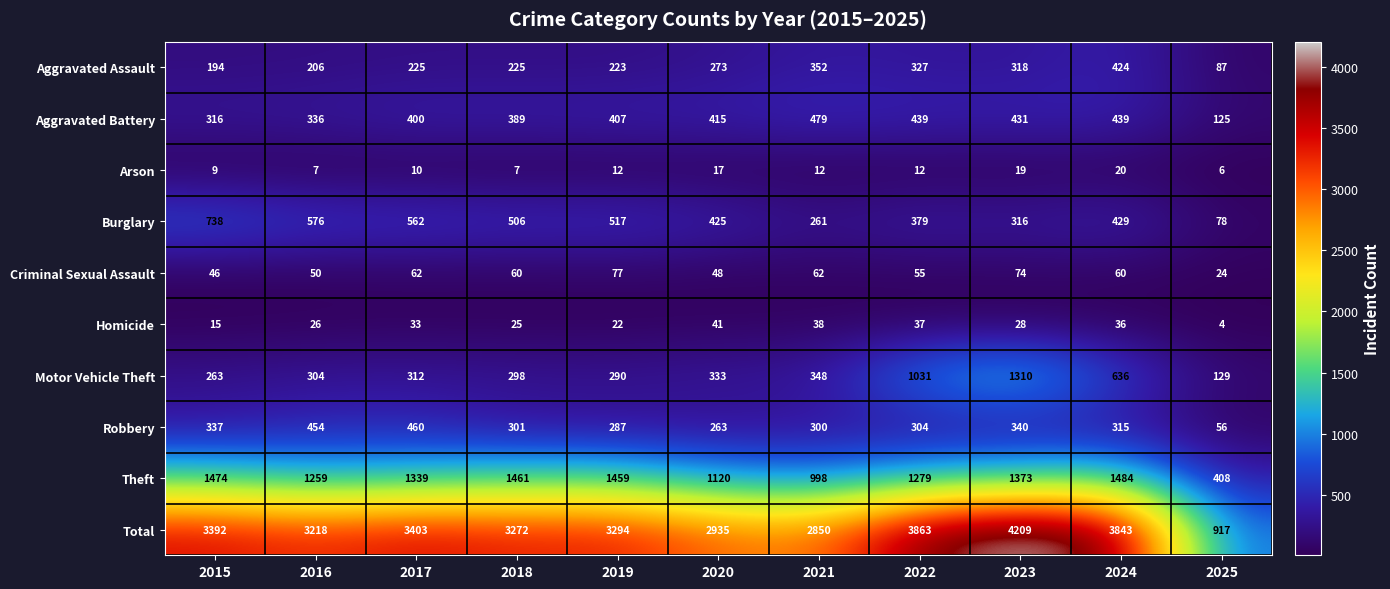

Which series has the largest total across all categories?

Total